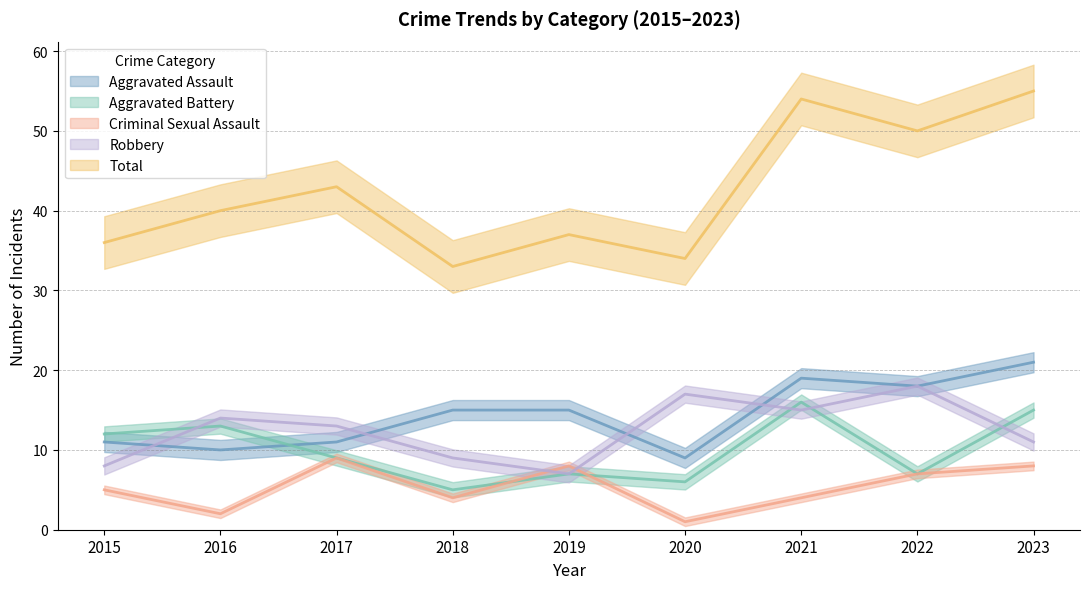

How many interior local peaks does the Aggravated Battery series have?

3